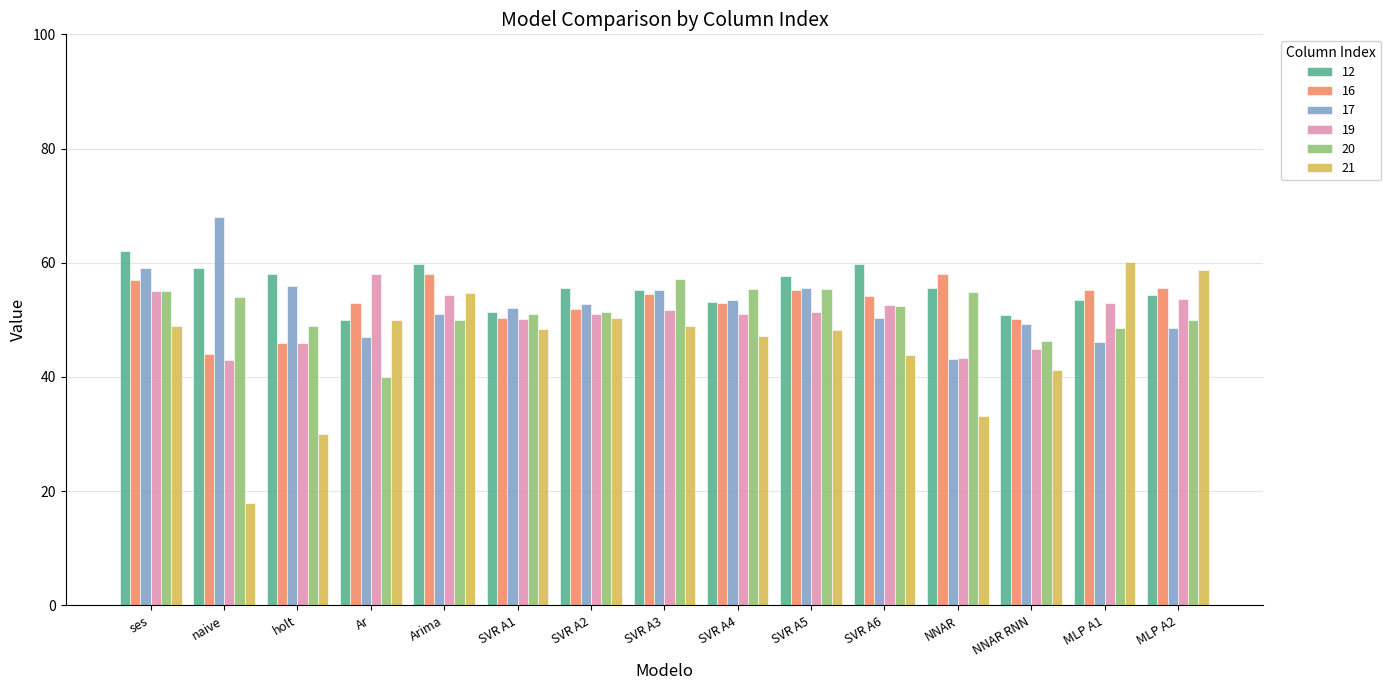

How many values in the 16 series are below 54?

7